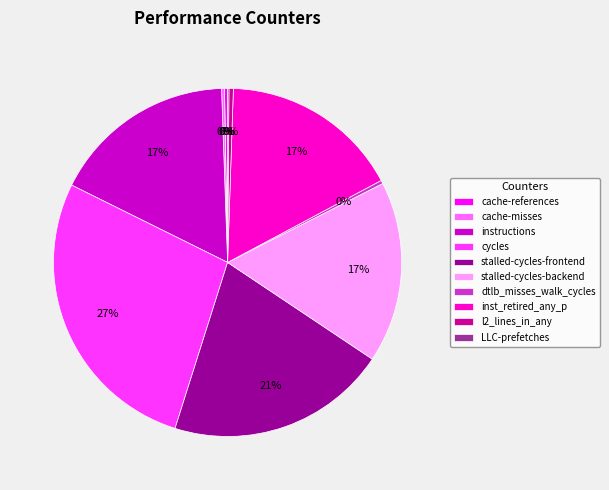

To the nearest percent, what is the average slice percentage?

10%